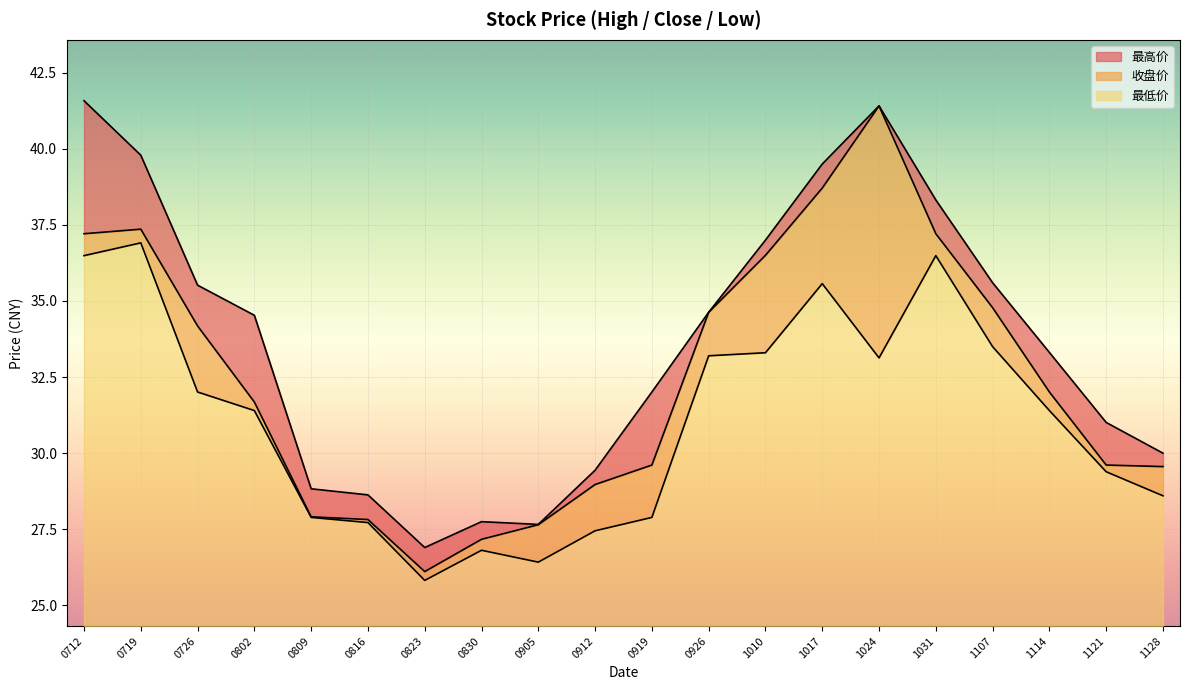

Which category has the lowest value in the 最低价 series?

0823